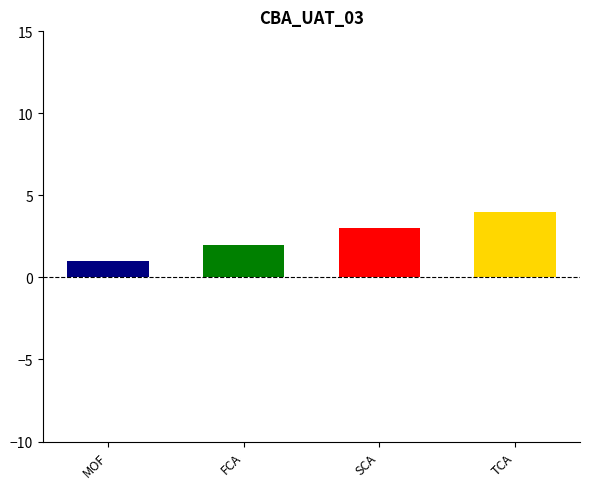

Count the number of values greater than 3.

1